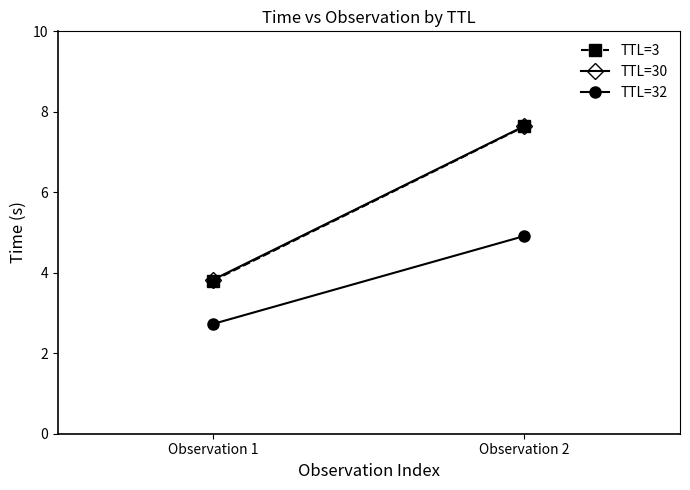

Reading right to left, list all the values displayed in this chart.

TTL=3: Observation 2=7.6	Observation 1=3.8
TTL=30: Observation 2=7.6	Observation 1=3.8
TTL=32: Observation 2=4.9	Observation 1=2.7